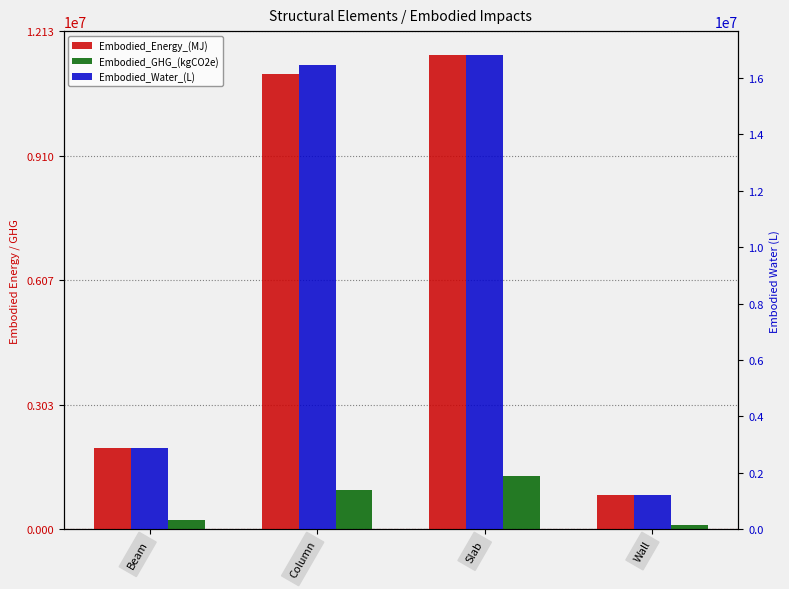

What is the approximate value of Embodied_GHG_(kgCO2e) at Wall?

100474.8